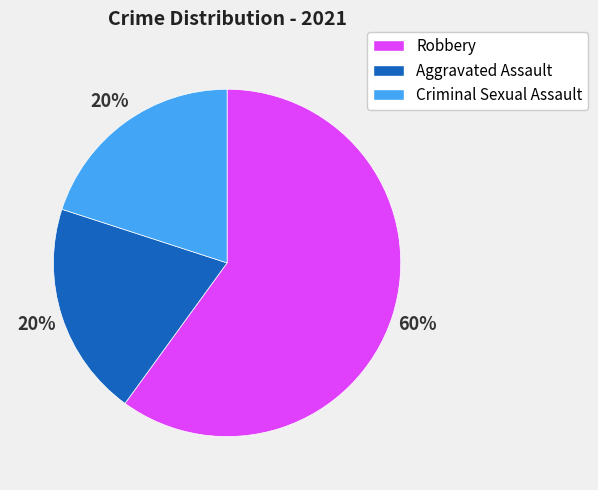

The Criminal Sexual Assault slice represents 29% of the pie. True or false?

False